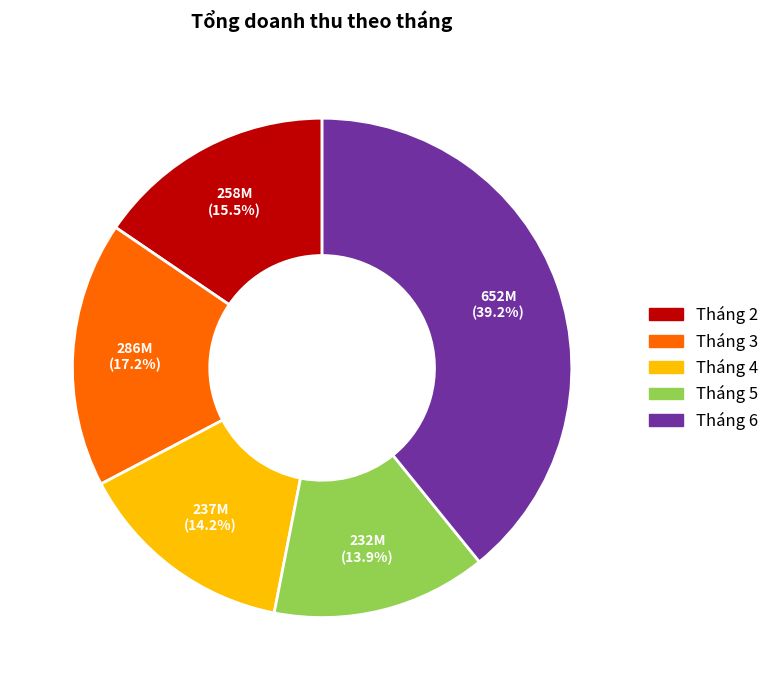

To the nearest percent, what is the difference between the Tháng 2 and Tháng 3 slice percentages?

2%